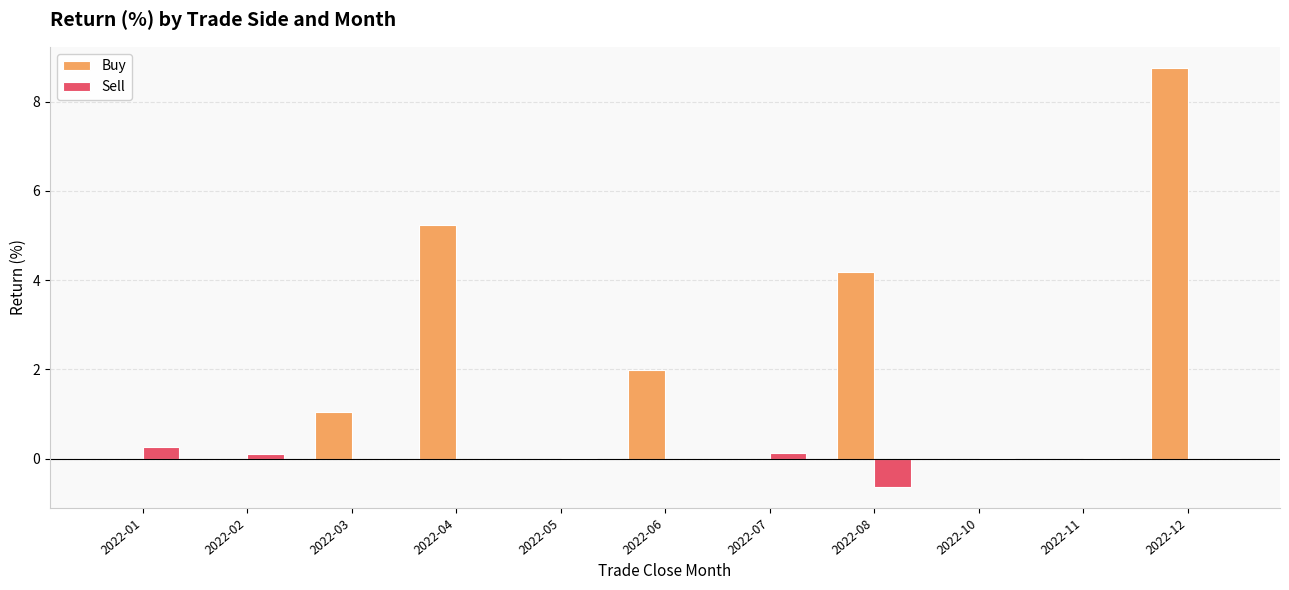

What is the total value across all series at 2022-01?

0.3